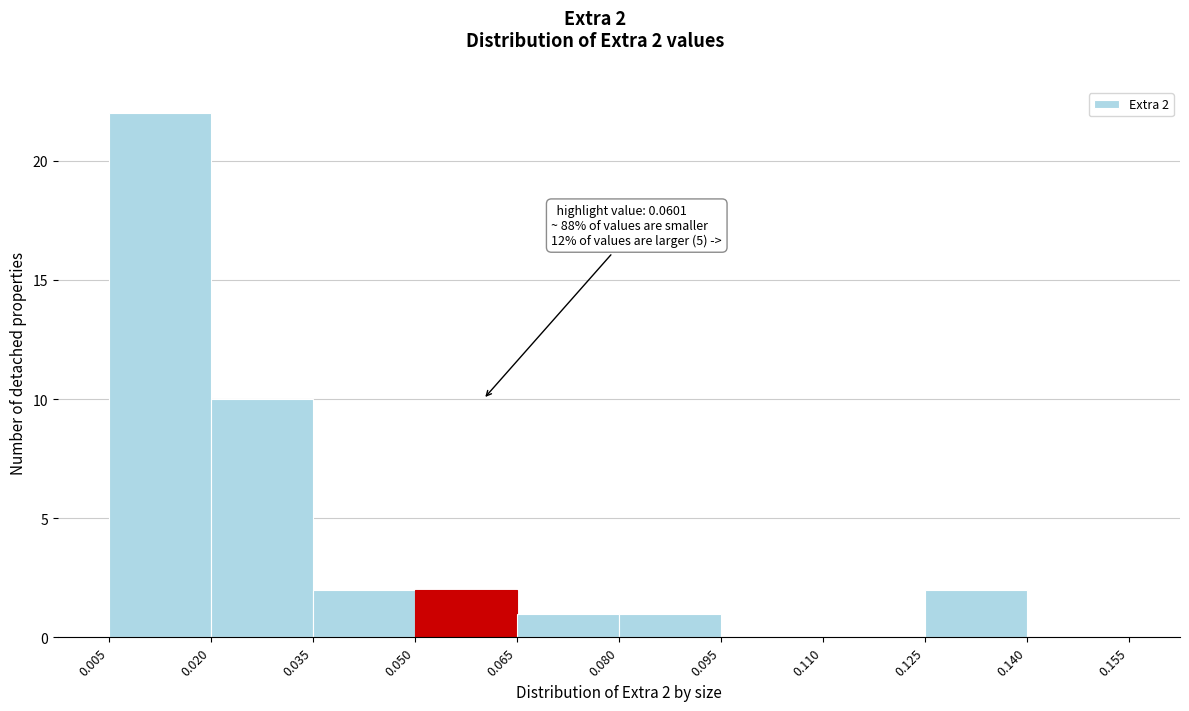

Which range on the x-axis has the tallest bar?

0.005 to 0.020